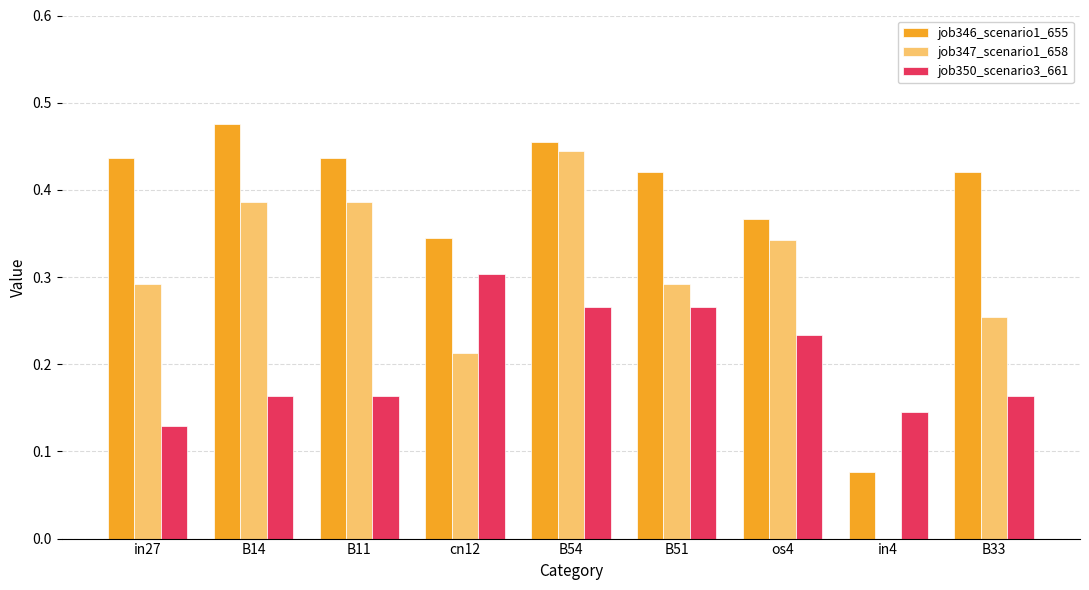

How many categories are shown in the chart?

9